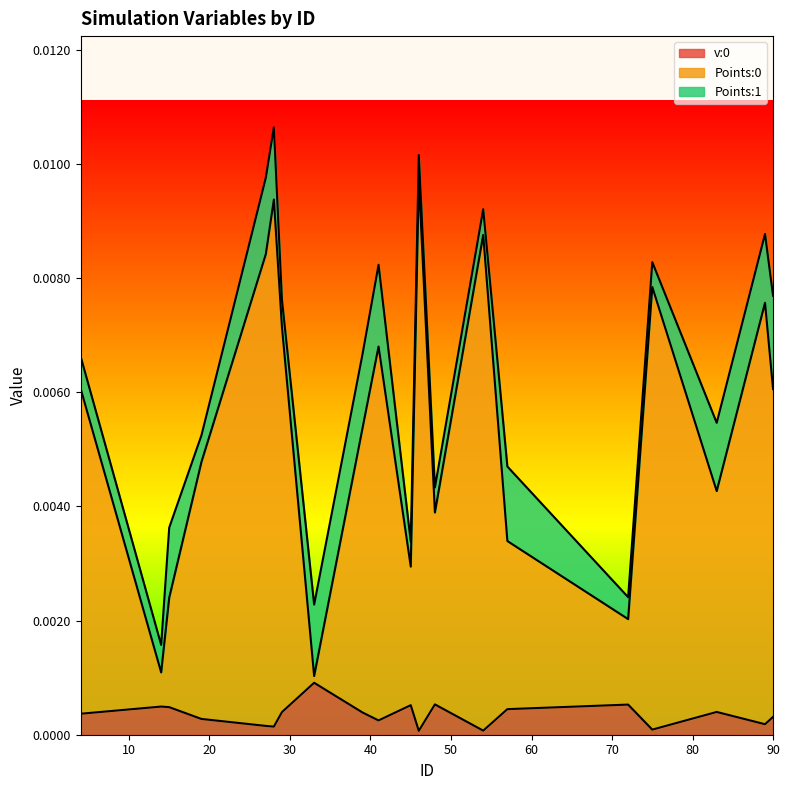

How many Points:1 values are between 0 and 1?

20